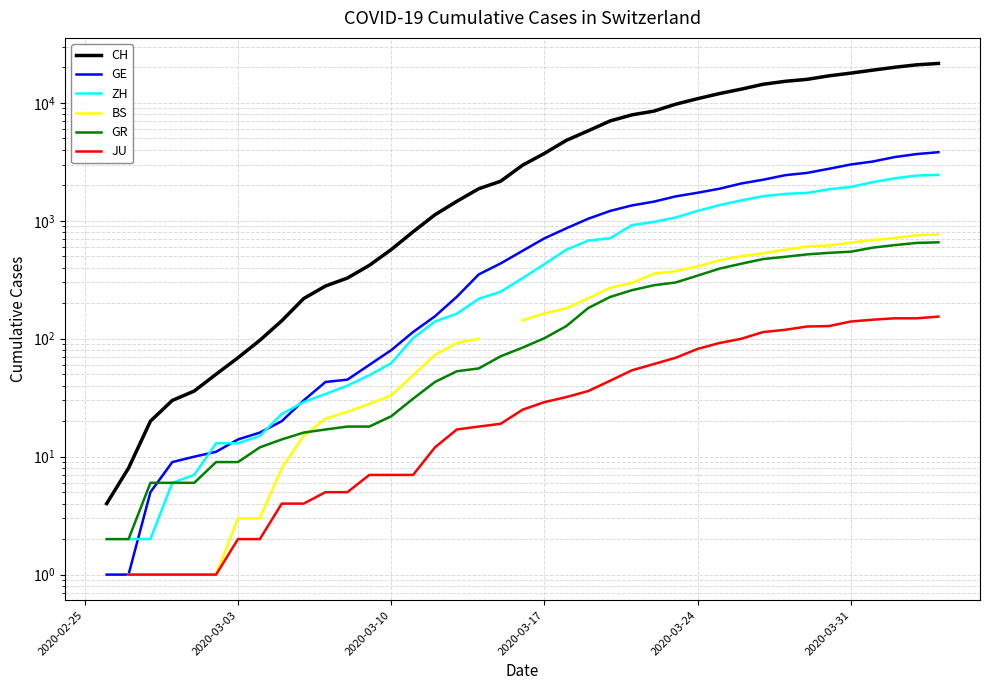

How many values in the JU series are below 25?

18